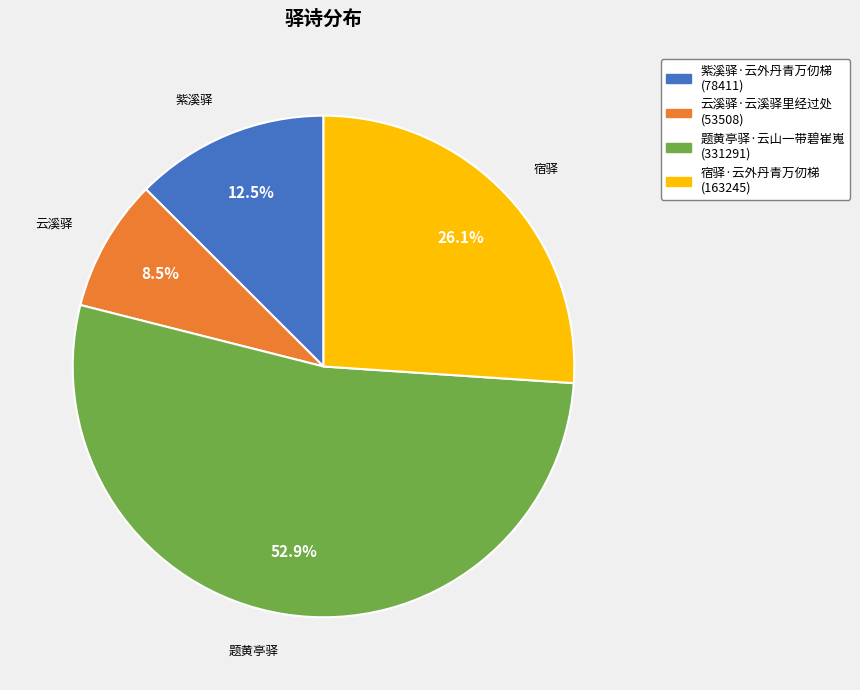

What is the majority slice?

题黄亭驿·云山一带碧崔嵬